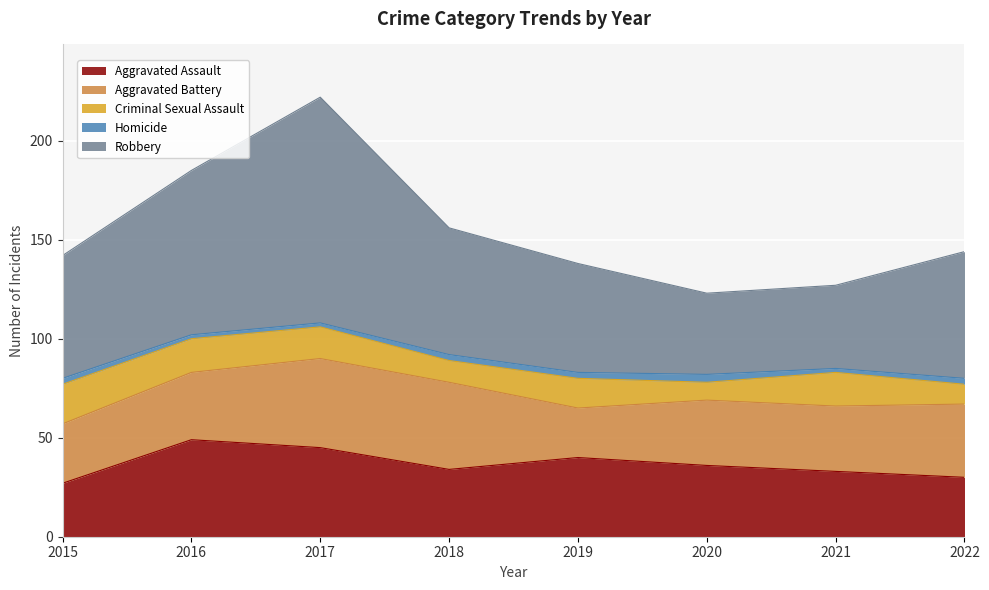

True or false: Robbery and Homicide intersect in this chart.

False